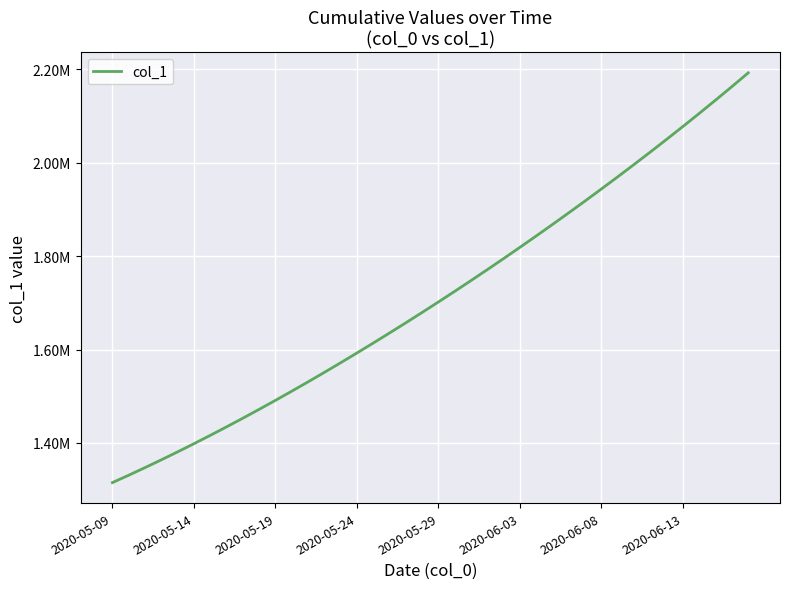

Is this an area chart (filled region under the line)?

No